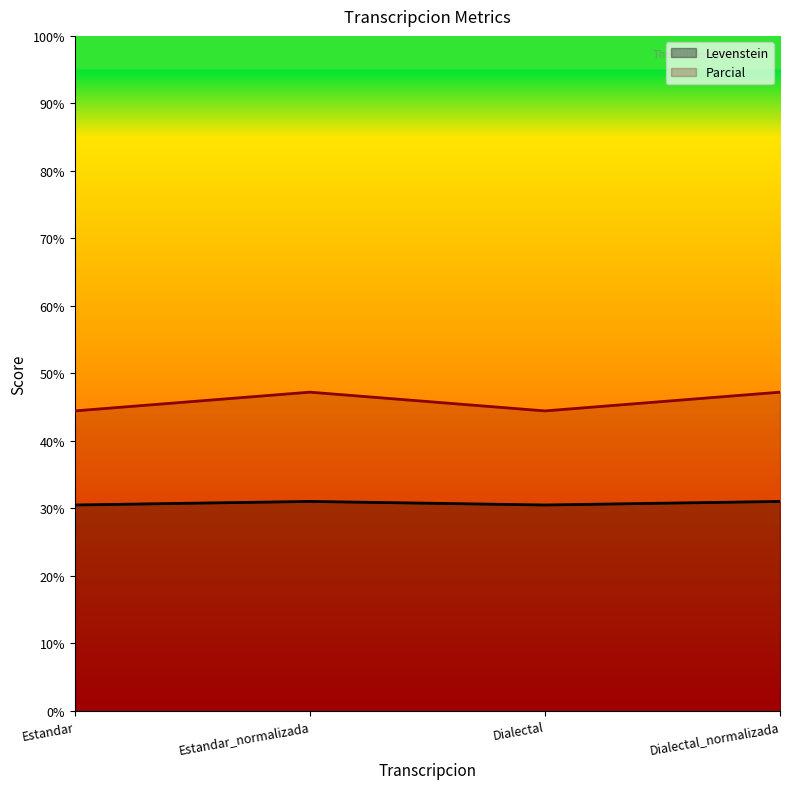

How many data points in Levenstein are less than 31?

2